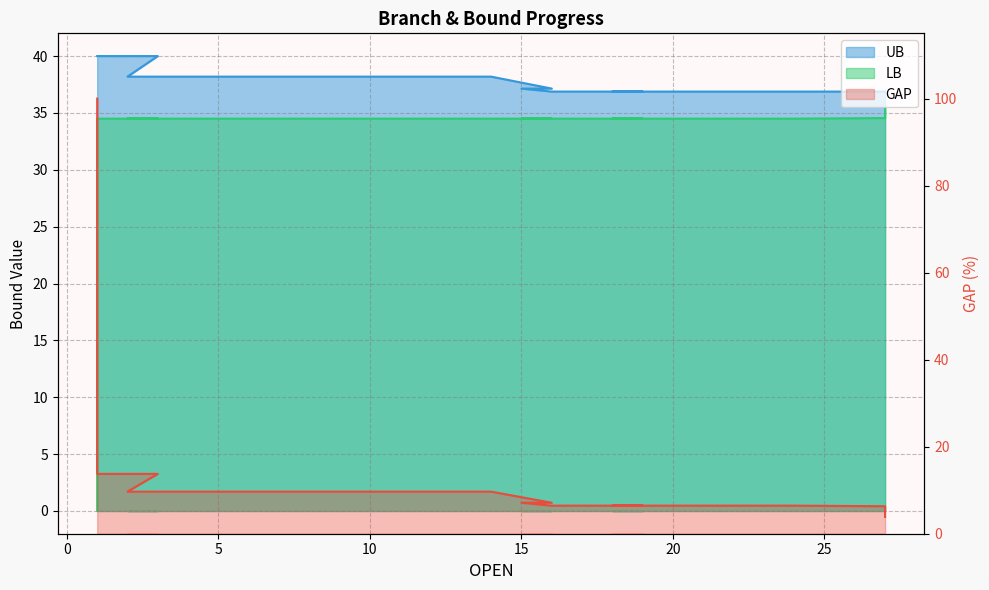

Does the chart display data point markers on the line(s)?

No